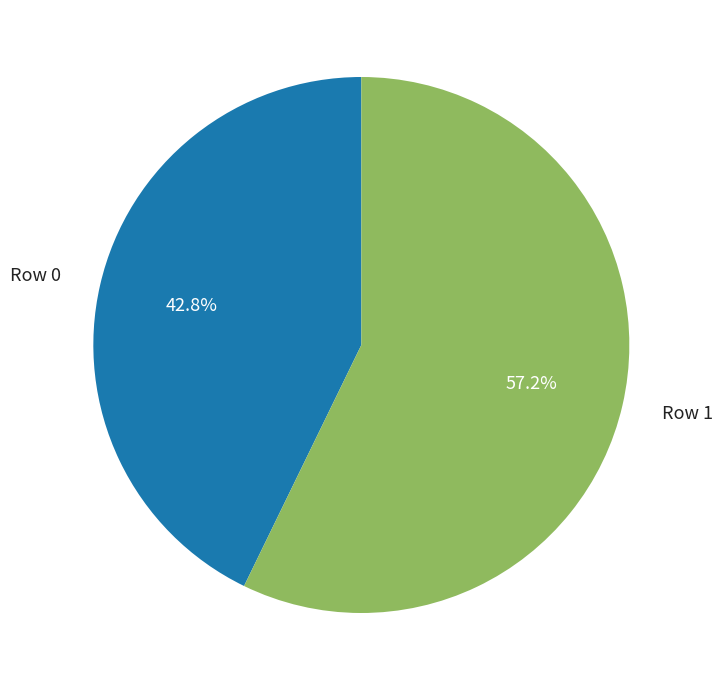

How many segments does this pie chart have?

2